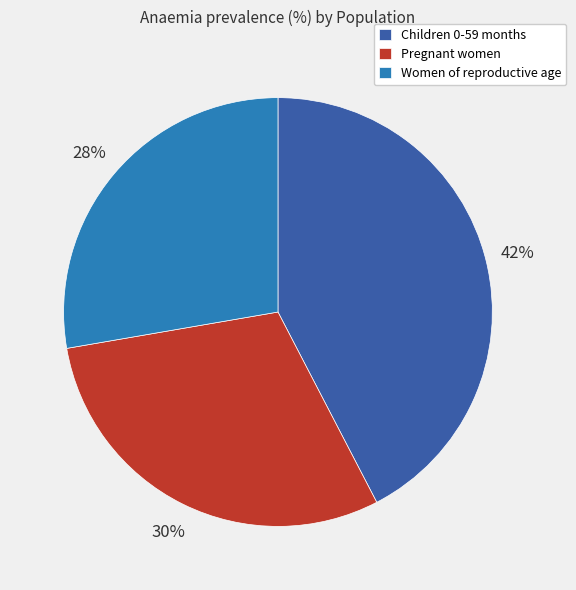

Does any single category account for the majority?

No